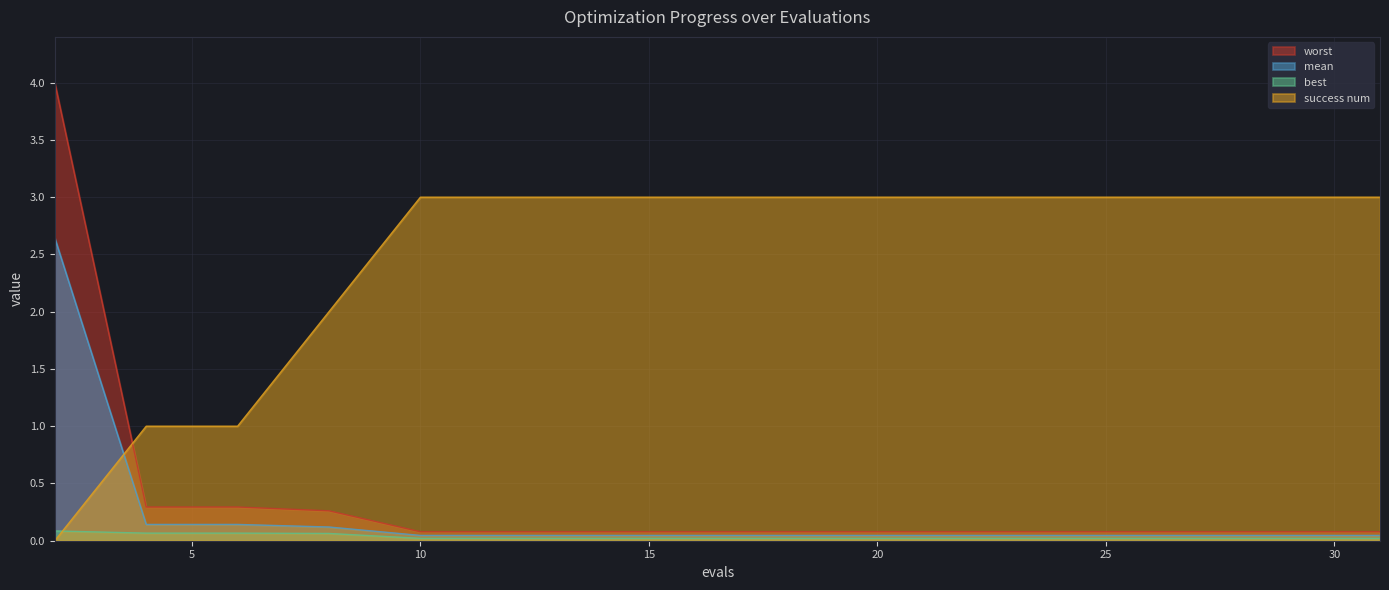

How many intersections are there between success num and best?

1